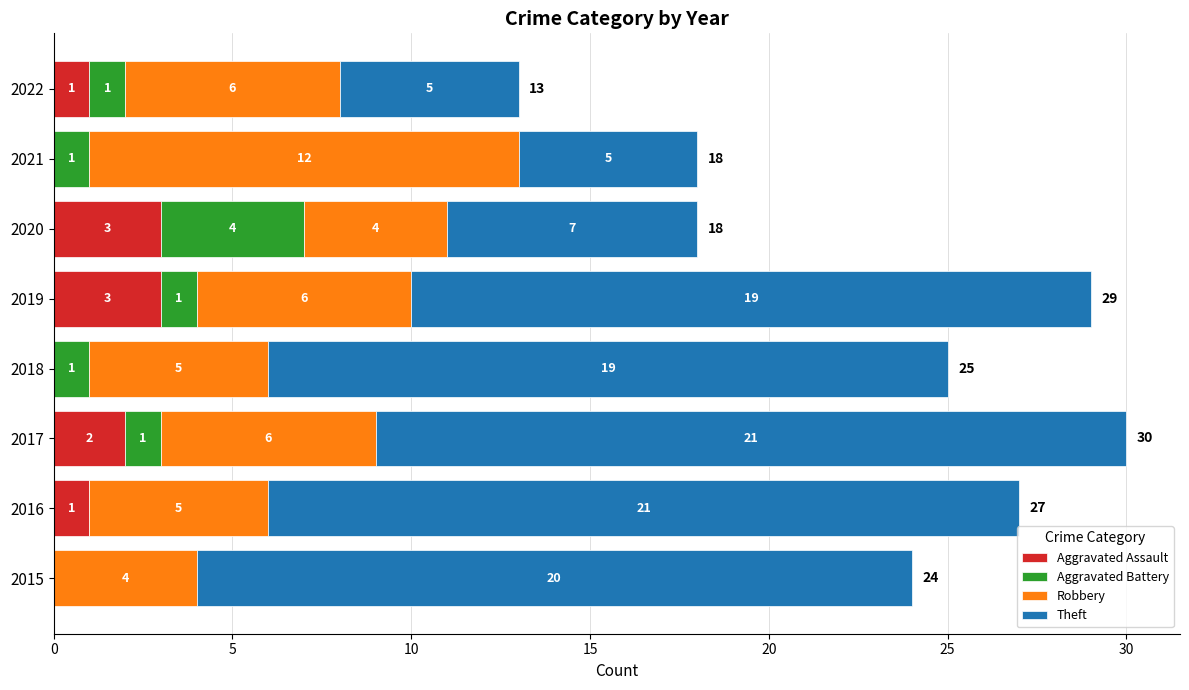

What is the total value across all series at 2022?

13